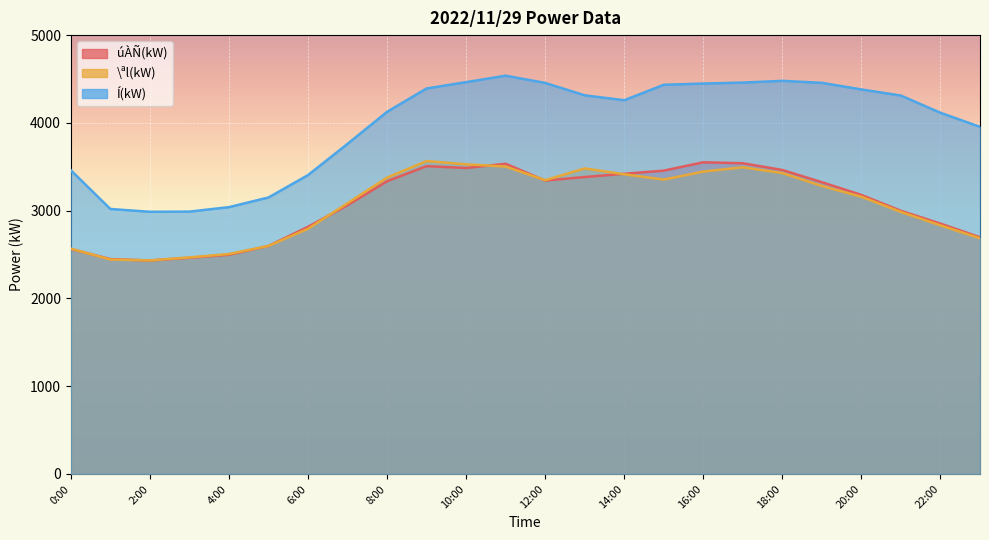

True or false: Í(kW) and \ªl(kW) intersect in this chart.

False